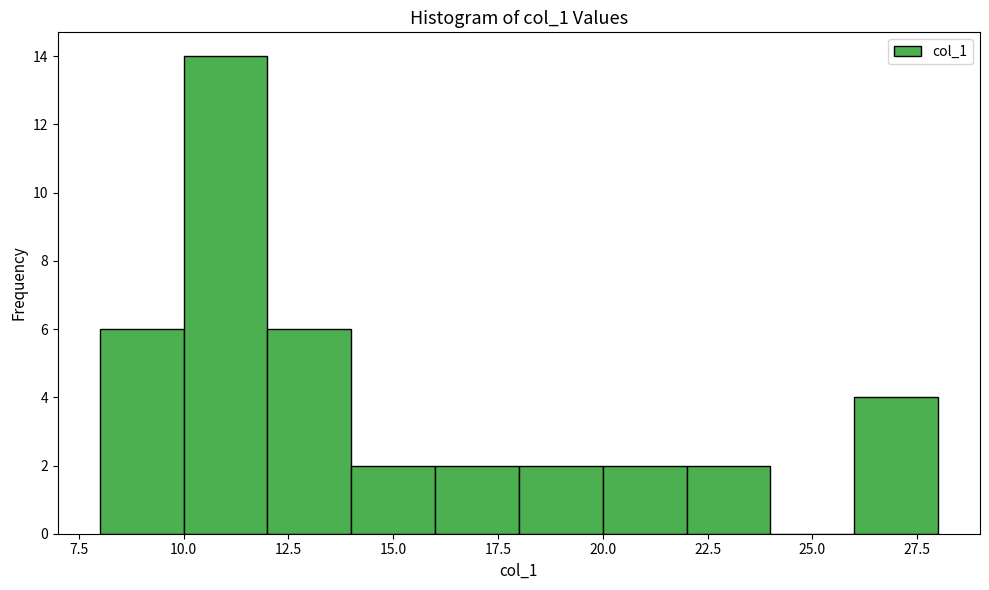

Reading left to right, list every bar in this chart as the range it spans on the x-axis followed by its height. The values are not printed on the chart, so give them approximately, as read against the axis.

8 to 10: 6
10 to 12: 14
12 to 14: 6
14 to 16: 2
16 to 18: 2
18 to 20: 2
20 to 22: 2
22 to 24: 2
24 to 26: 0
26 to 28: 4